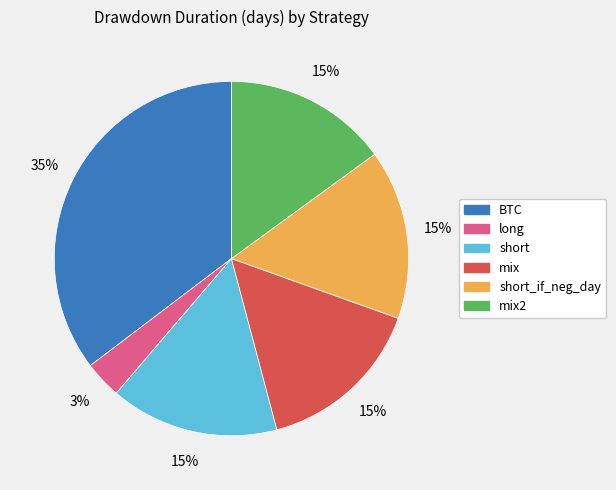

Does any single category account for the majority?

No